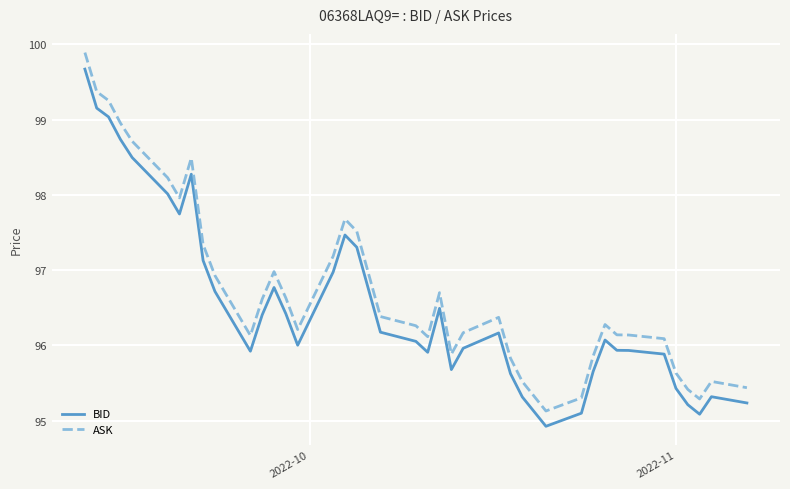

List the series in order of their peak value, lowest first.

BID, ASK